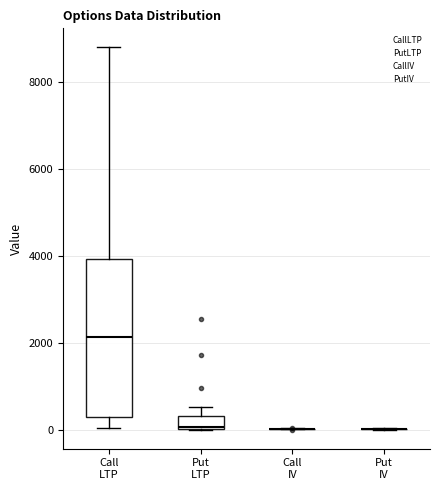

Reading left to right, transcribe this box plot: for each box, give where its median line is, the range the box spans, and where its two whiskers end, as read against the y-axis. The values are not printed on the chart, so give them approximately, as read against the axis.

Call LTP: median 2200, box 200 to 4000, whiskers 0 to 8800
Put LTP: median 0, box 0 to 400, whiskers 0 to 600
Call IV: box collapsed to a line at 0, whiskers 0 to 0
Put IV: box collapsed to a line at 0, whiskers 0 to 0